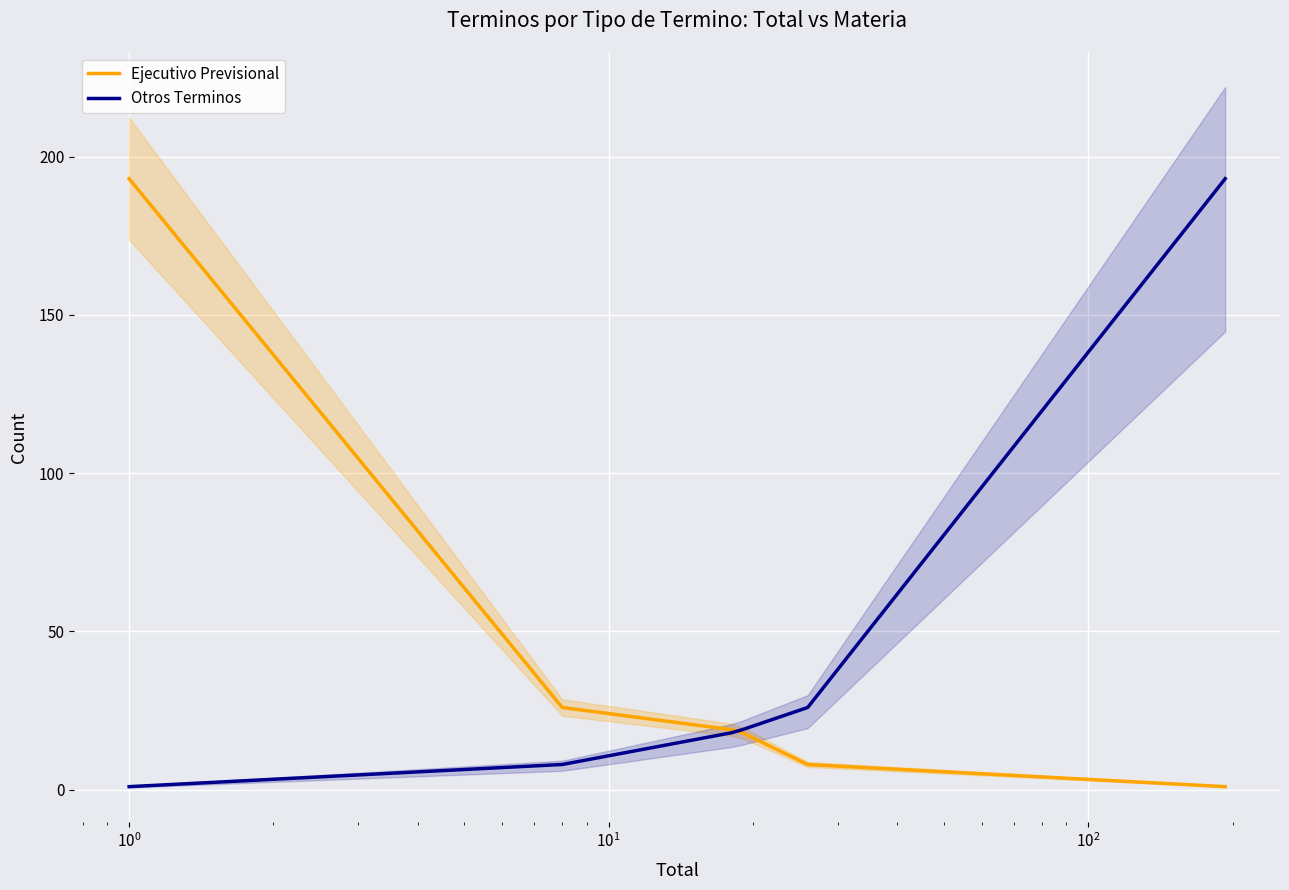

What is the maximum value for Otros Terminos?

193